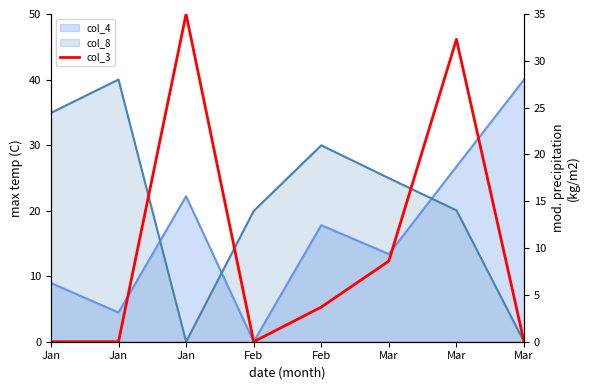

True or false: the data has more than 1 interior local peaks.

True